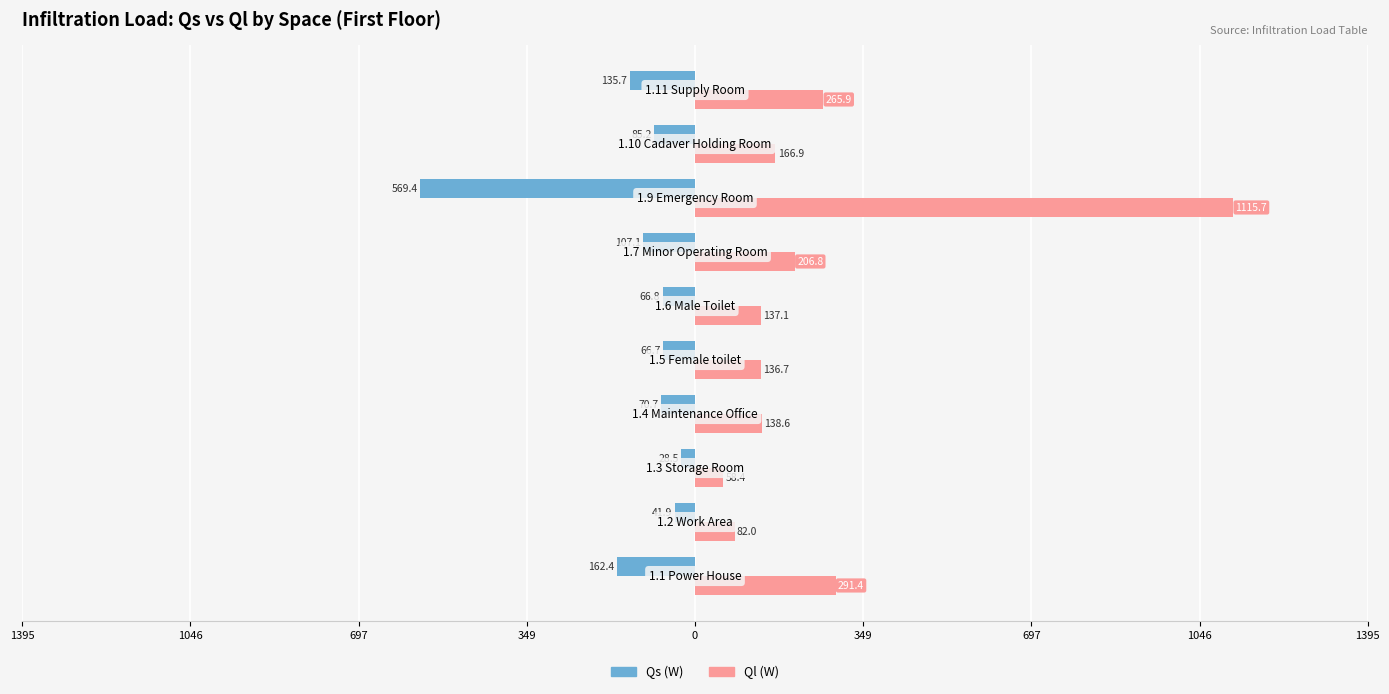

Which series has the widest spread of values?

Ql (W)